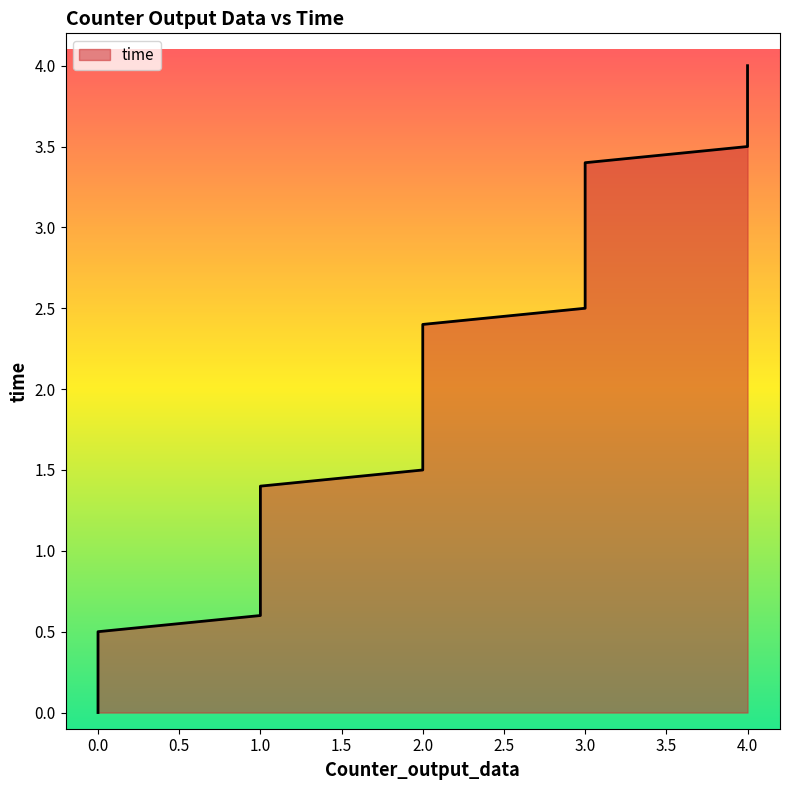

What is the value of the 18th point from the left?

1.5